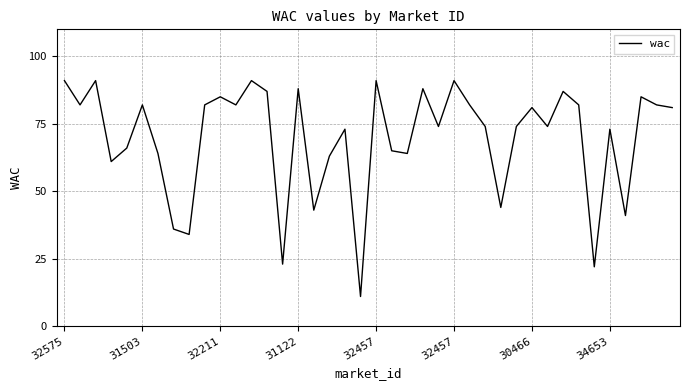

What is the maximum value shown in the chart?

91